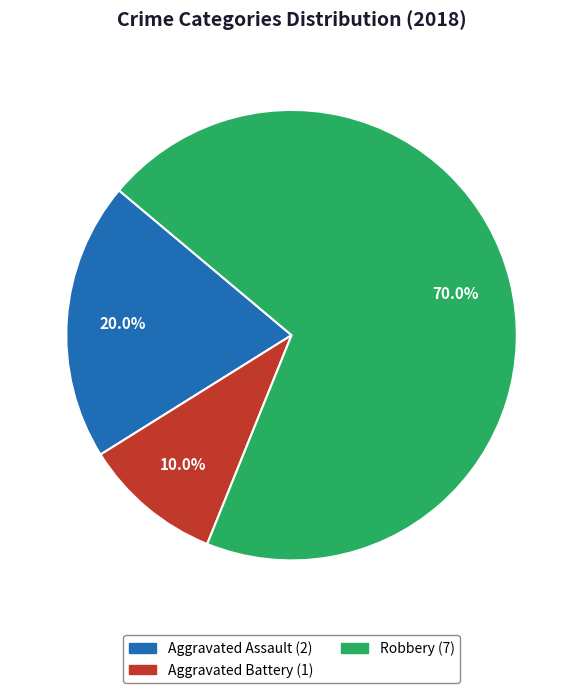

Is there a majority slice in this chart?

Yes